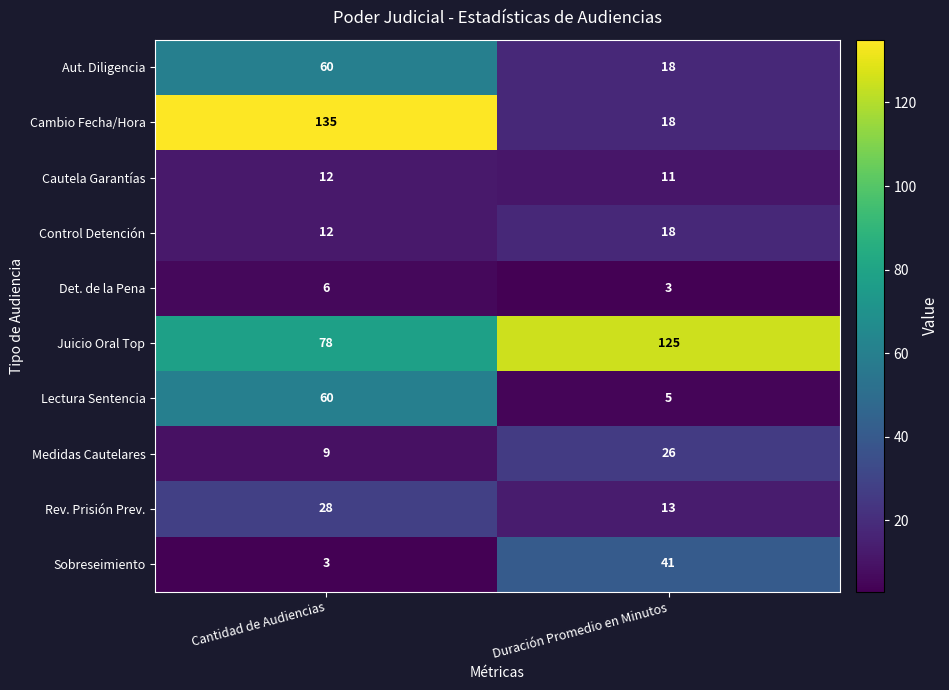

Between Cantidad de Audiencias and Duración Promedio en Minutos, which series saw the biggest shift?

Cambio Fecha/Hora